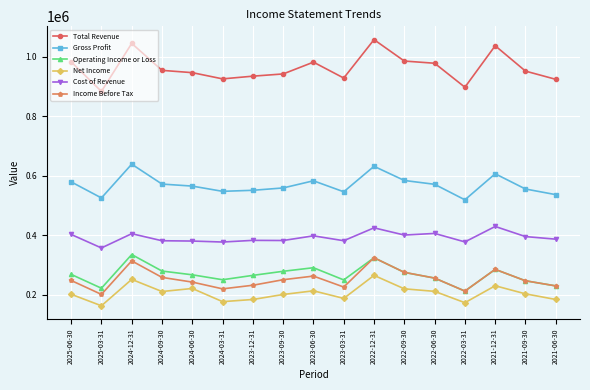

The Total Revenue series shows 1471629 at 2023-12-31. True or false?

False